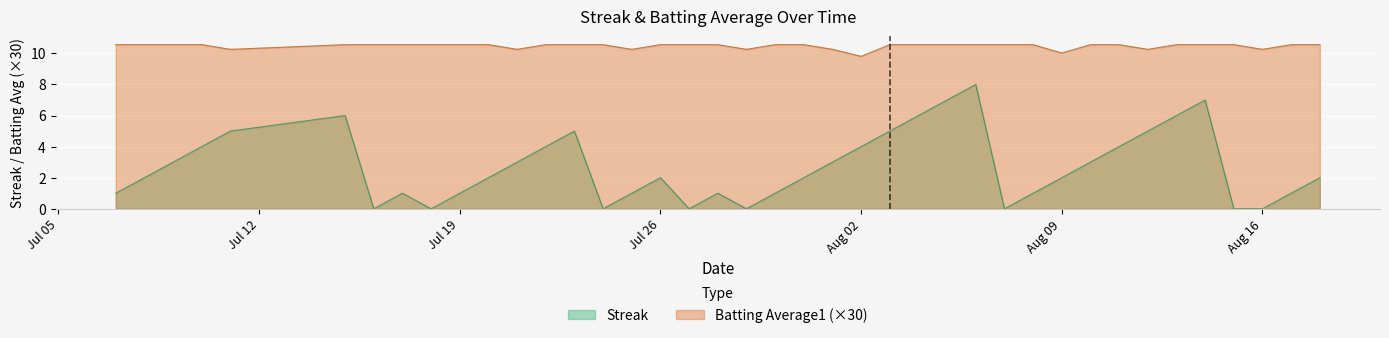

True or false: Batting Average1 and Streak intersect in this chart.

False